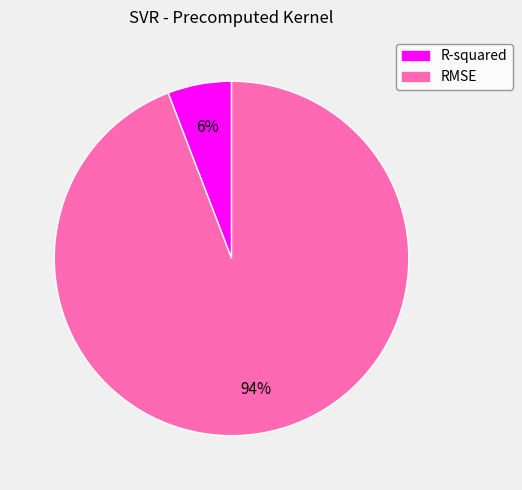

To the nearest percent, what is the combined percentage of R-squared and RMSE?

100%